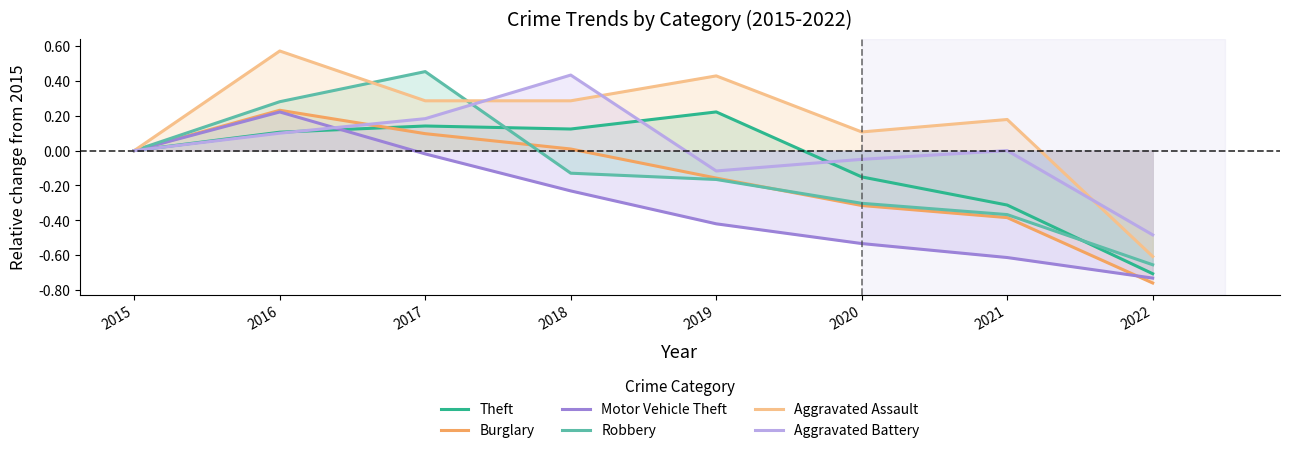

Is the value of Robbery at 2020 greater than the value of Aggravated Battery at 2016?

No